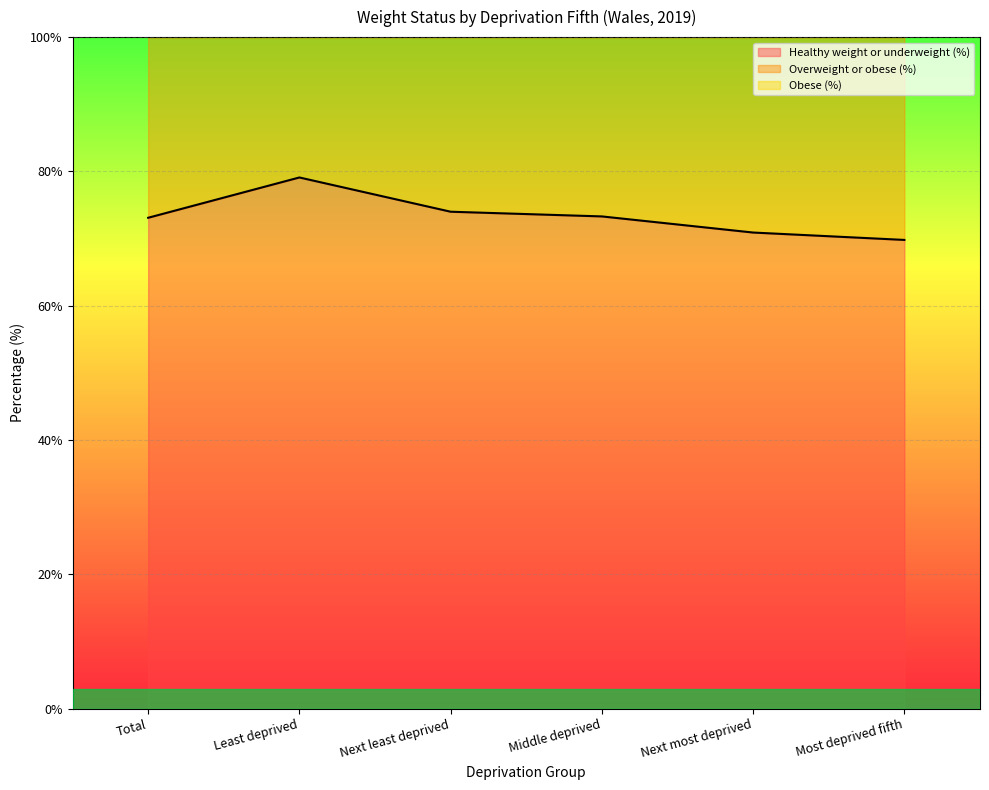

Is the value of Healthy weight or underweight (%) at Middle deprived greater than the value of Overweight or obese (%) at Middle deprived?

No